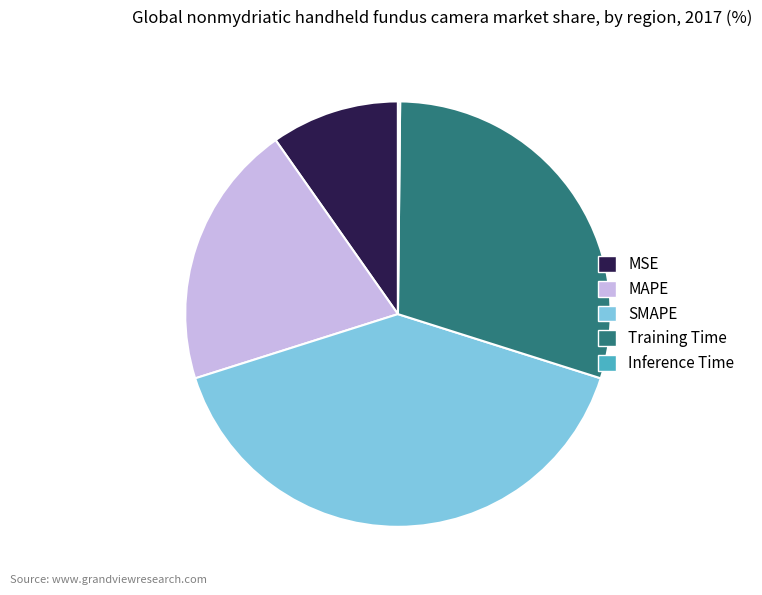

What is the largest slice in the pie chart?

SMAPE